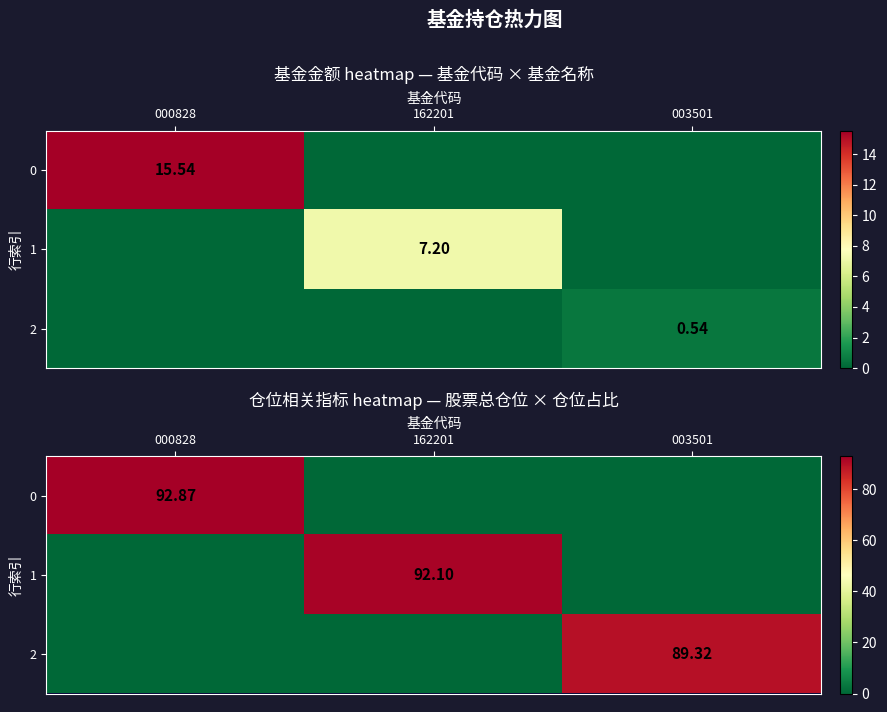

Rank the categories by 2 value from highest to lowest.

003501, 000828, 162201